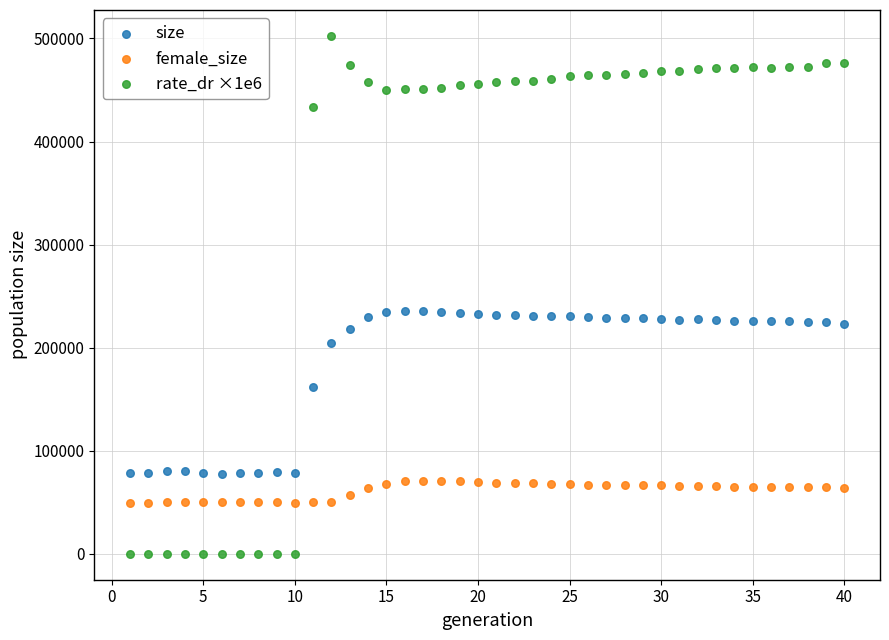

What are all the series names shown in the legend?

size, female_size, rate_dr ×1e6